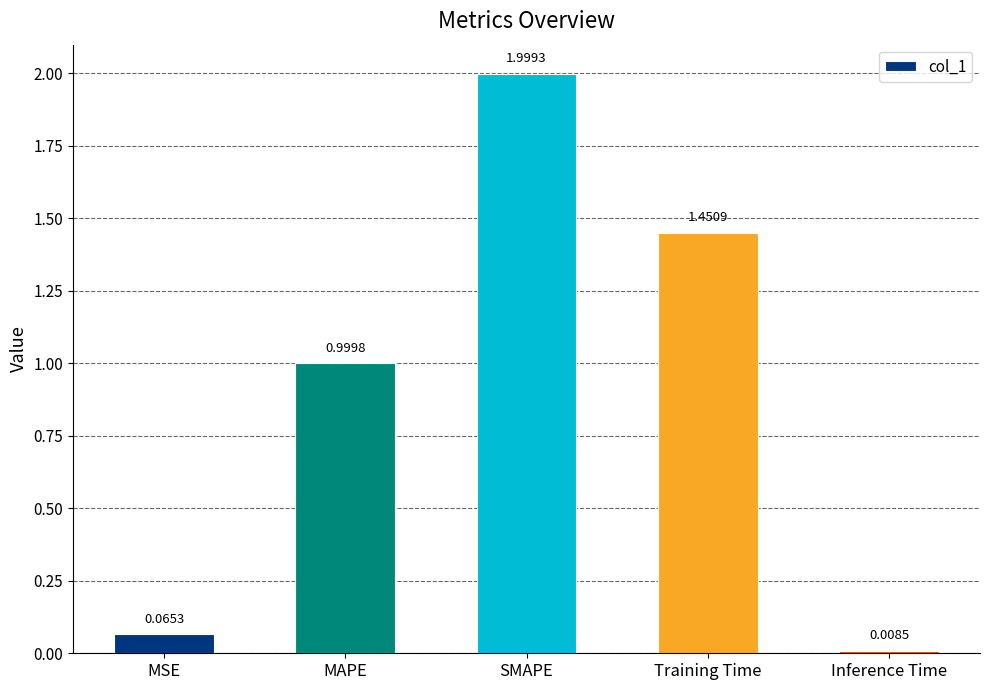

What position from the right is MAPE?

4